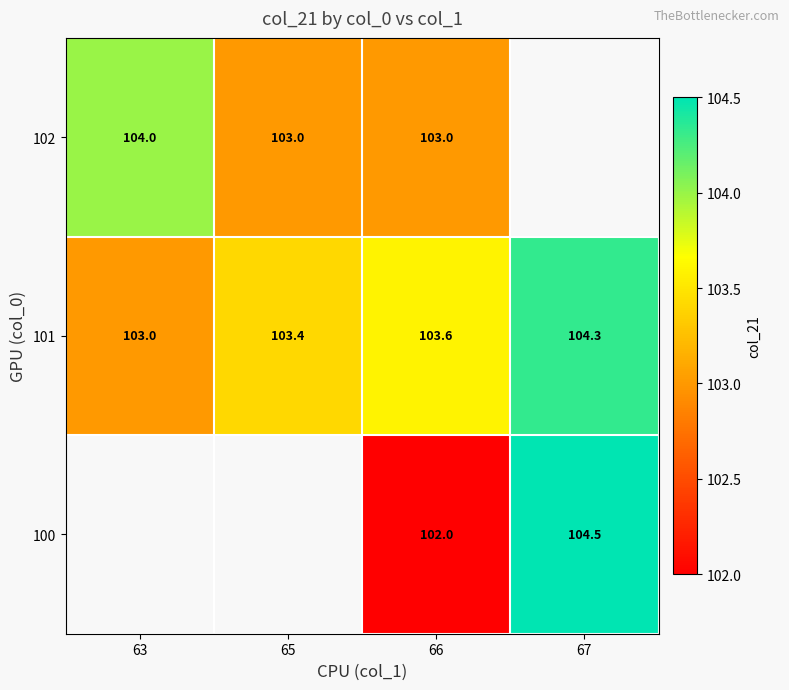

The value of 102 at 63 is 104.0. True or false?

True